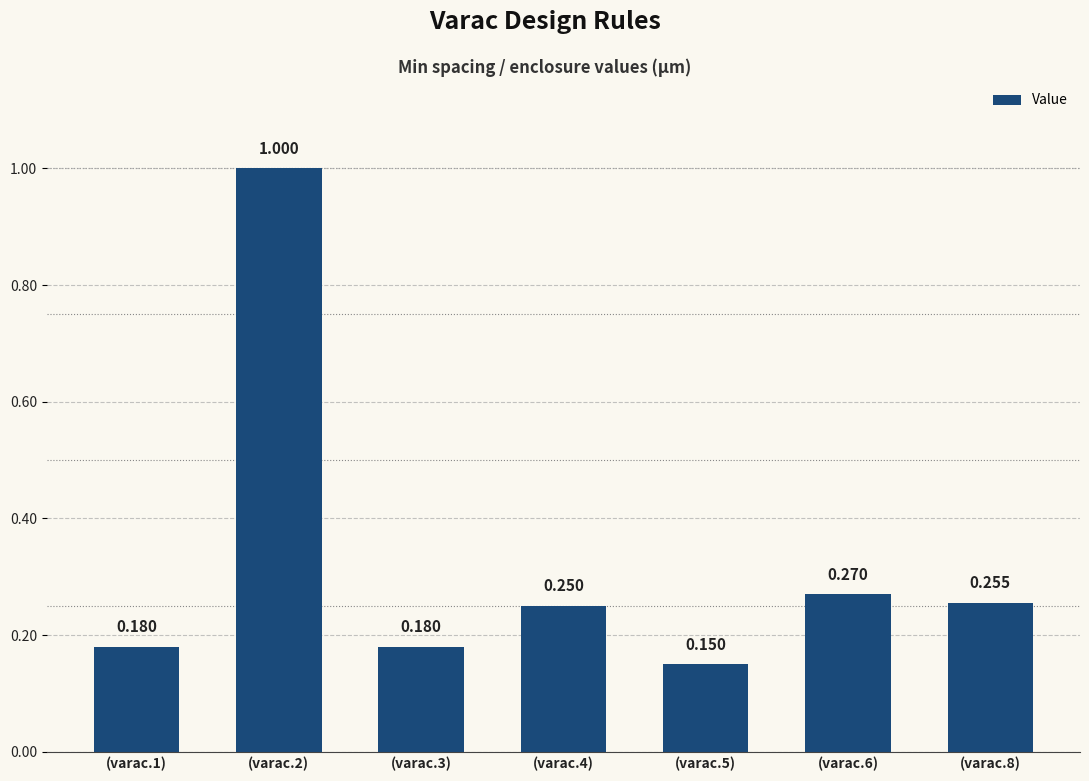

True or false: the data shows 0.2 at (varac.5).

False